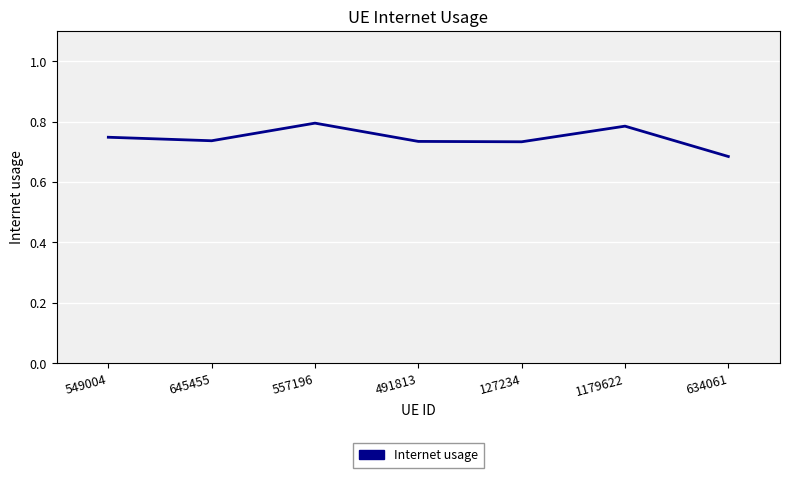

At which category does the chart reach its minimum across all series?

634061